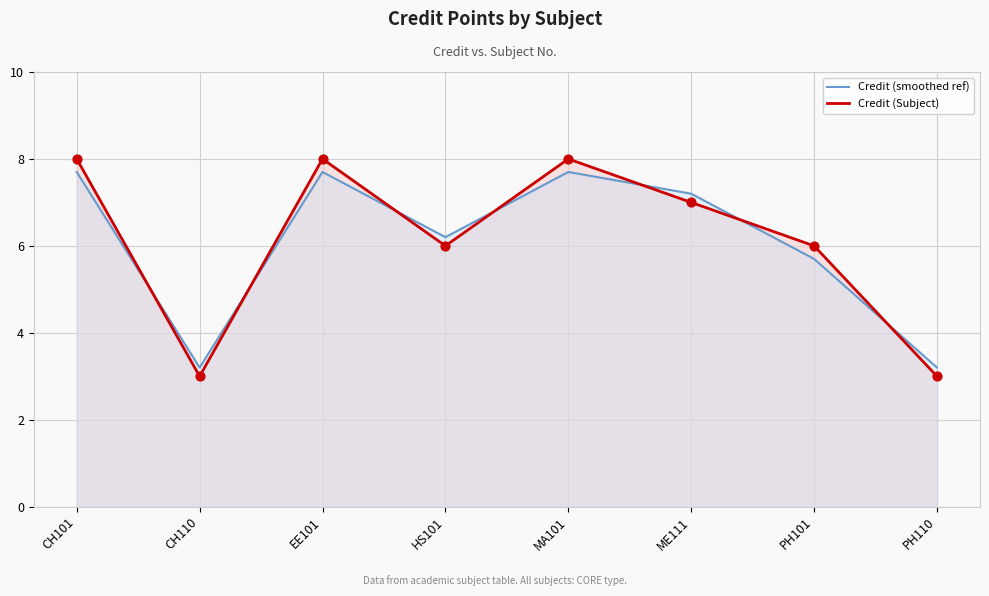

What is the total value across all series at CH101?

15.7